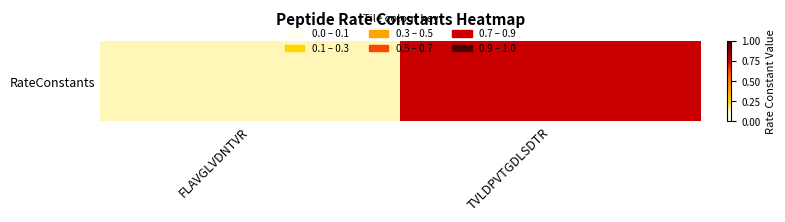

Where is the data nearest to the value 0?

FLAVGLVDNTVR